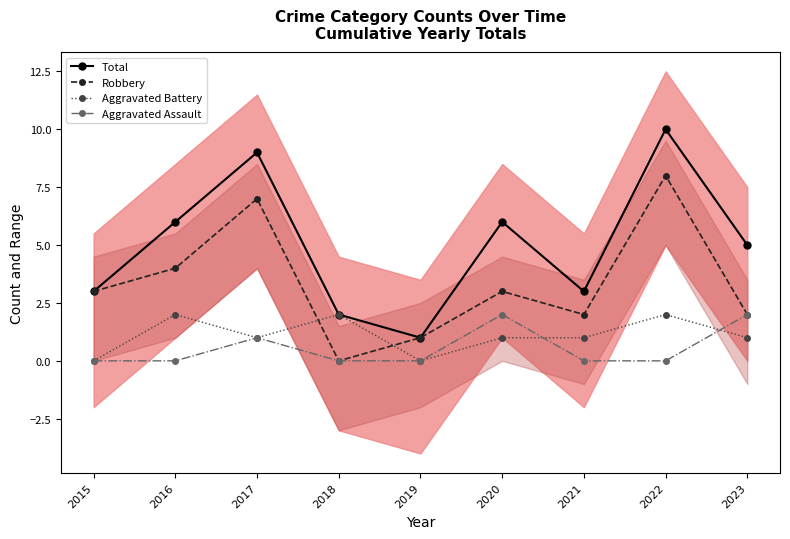

What is the average value of the Aggravated Assault series?

1